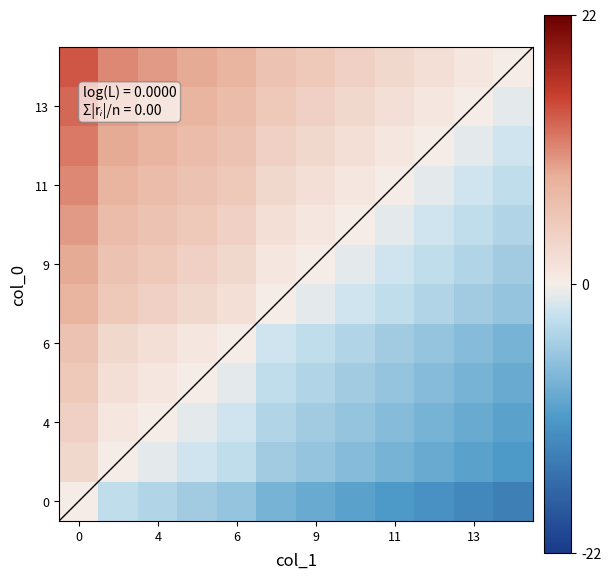

How many categories are shown in the chart?

12